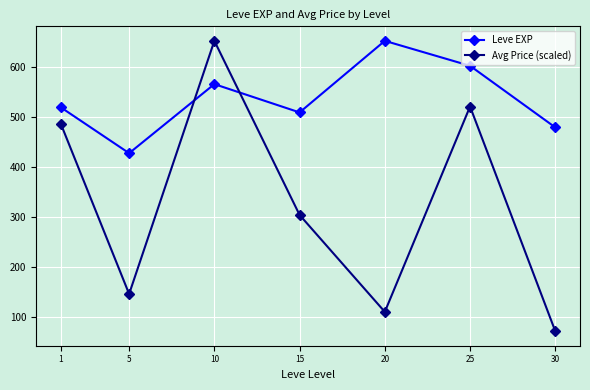

Between 20 and 25, which series saw the biggest shift?

Avg Price (scaled)